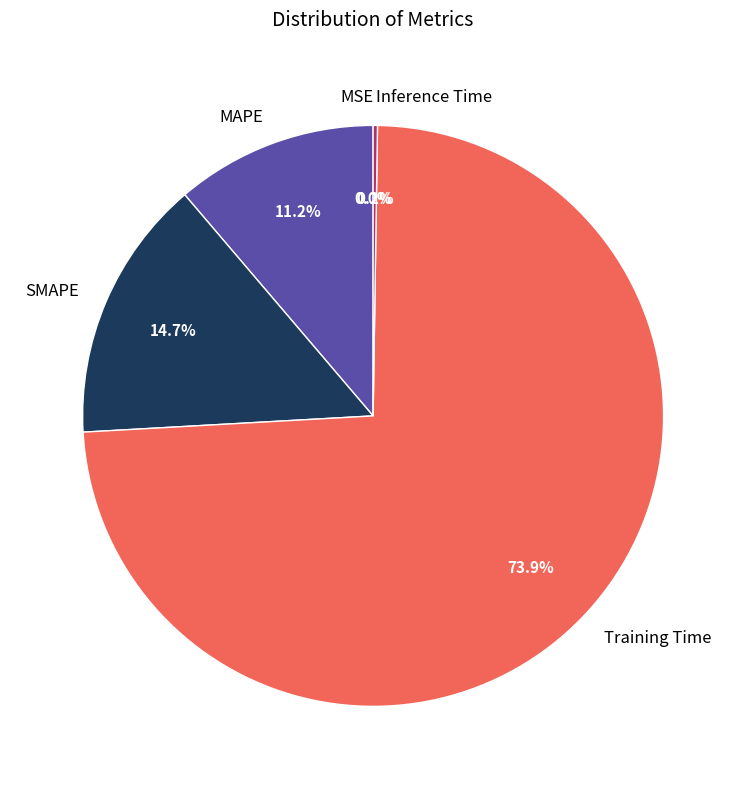

Which category accounts for the majority?

Training Time